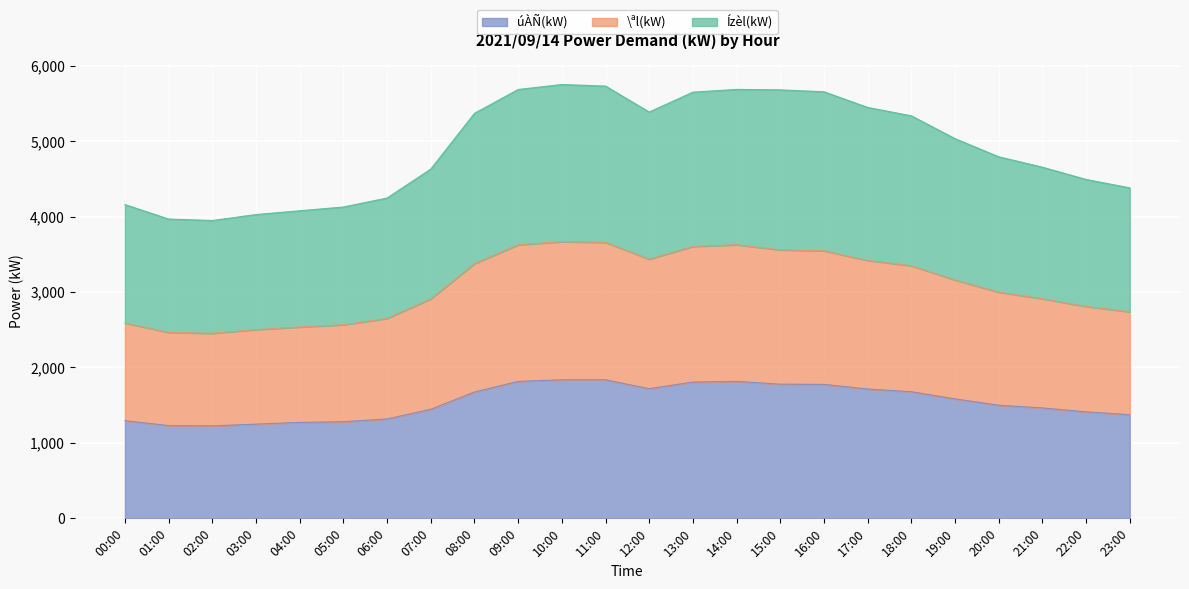

The úÀÑ(kW) series shows 367 at 09:00. True or false?

False